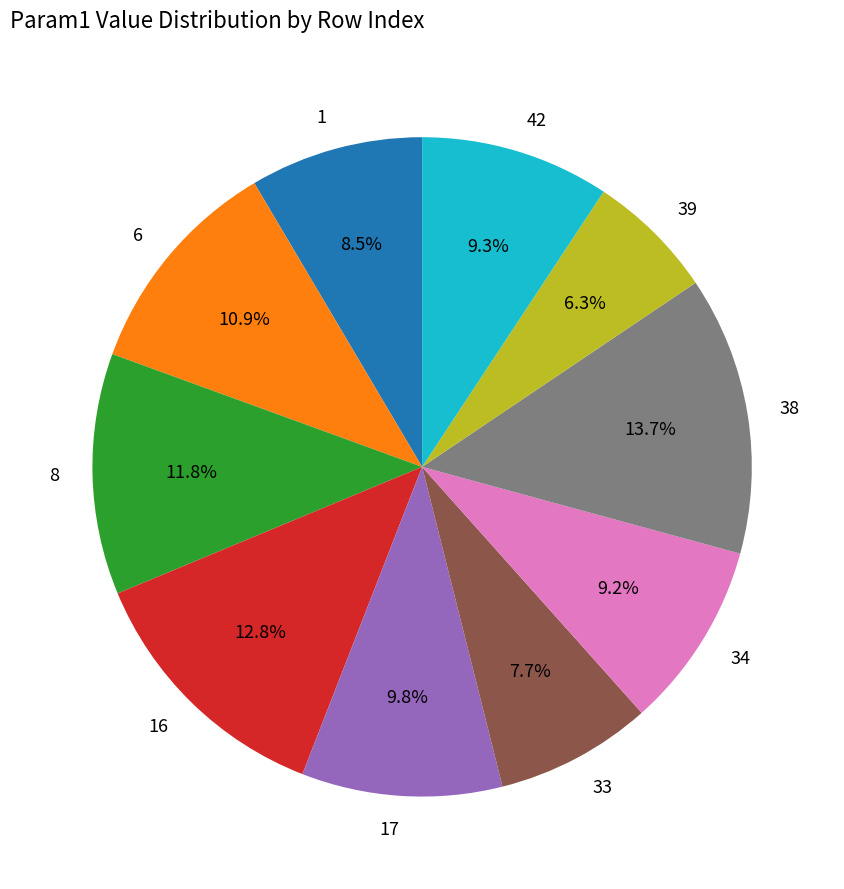

What is the largest slice in the pie chart?

38